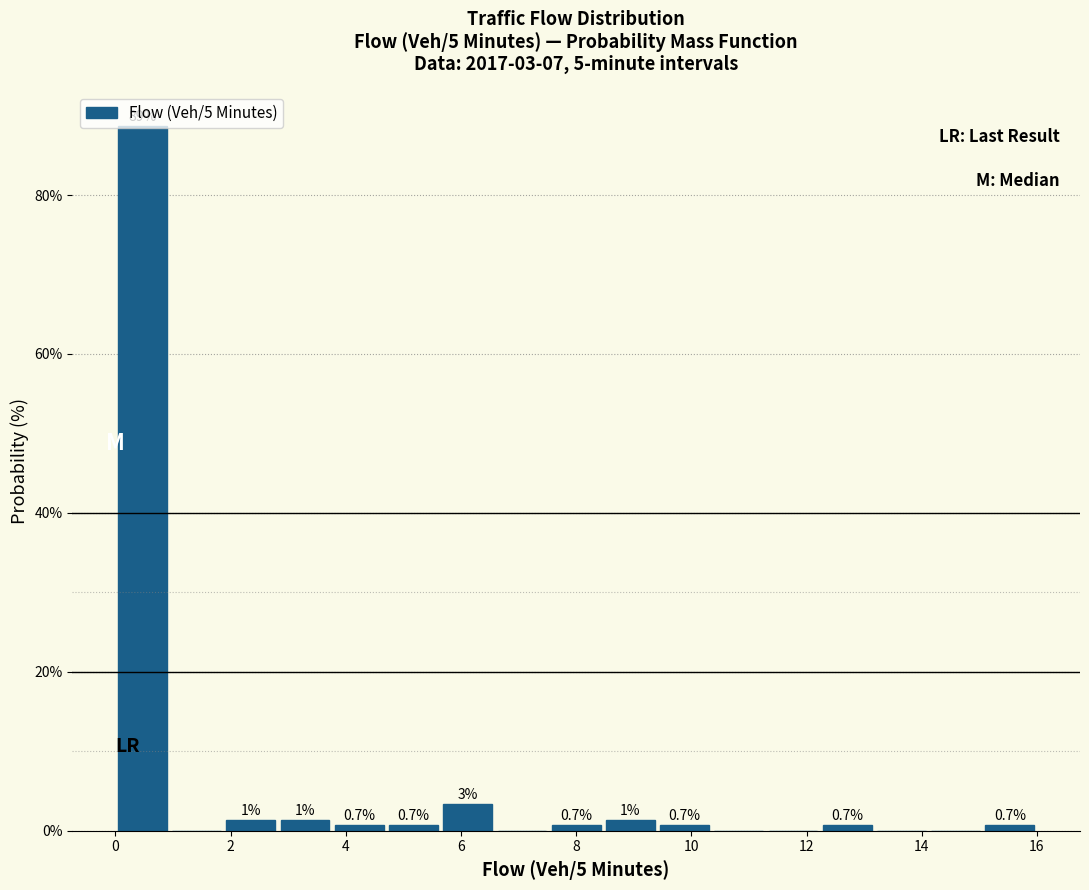

Over which range of the x-axis is the bar tallest?

0.0 to 1.0